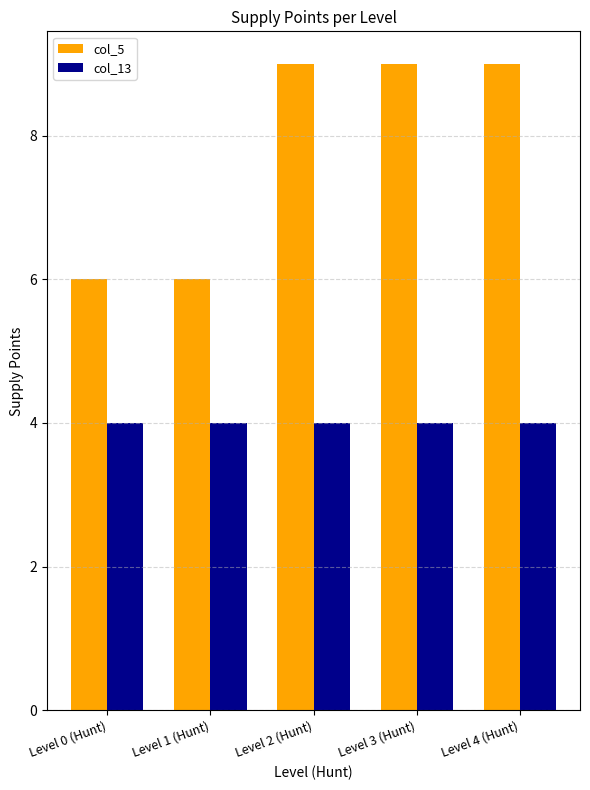

What is the maximum value for col_5?

9